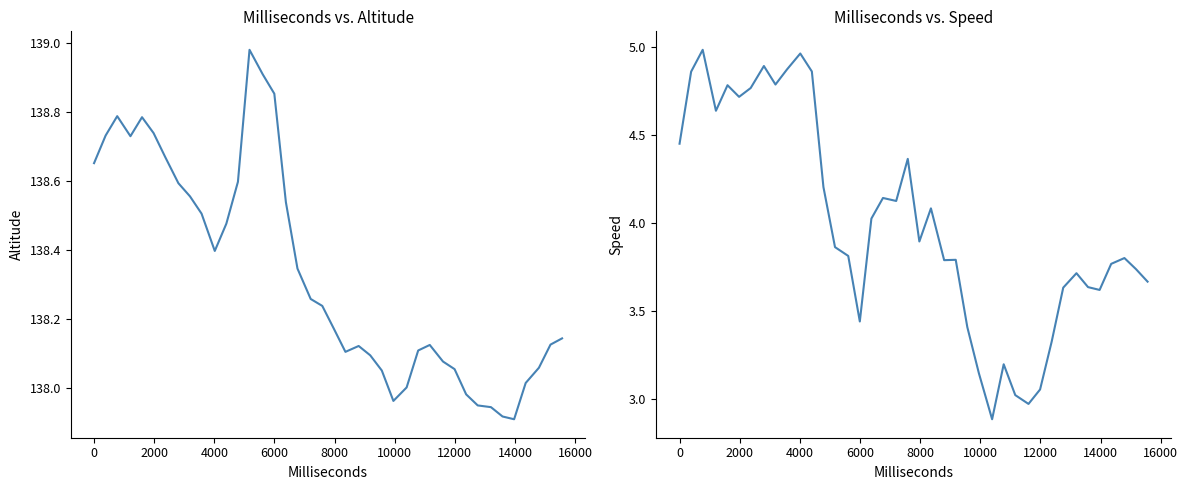

What is the value of the Altitude point at the 20th from the left?

138.2